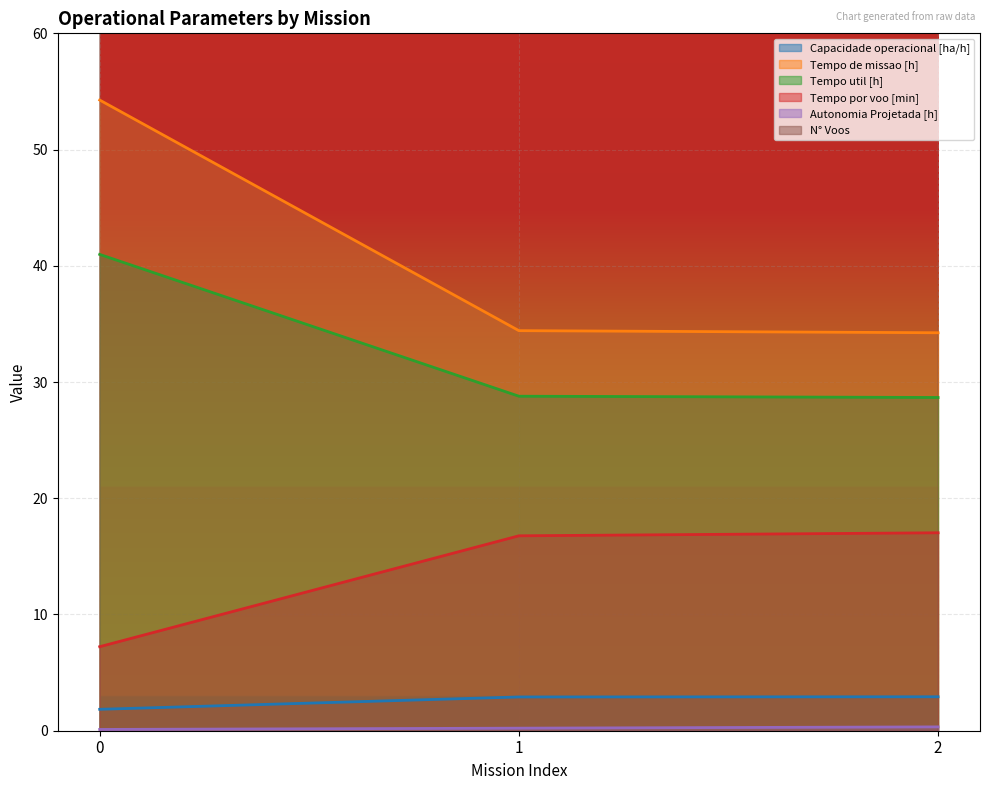

What is the difference between the Tempo util [h] values at 0 and 1?

12.2